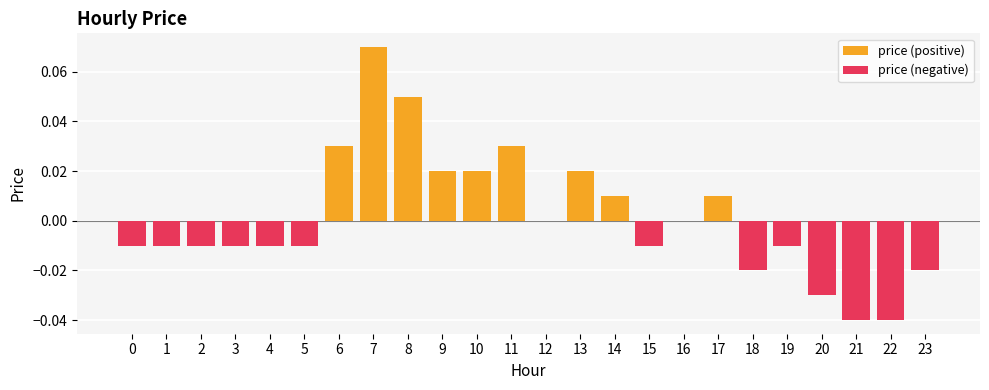

The value at 6 is 0.0. True or false?

False